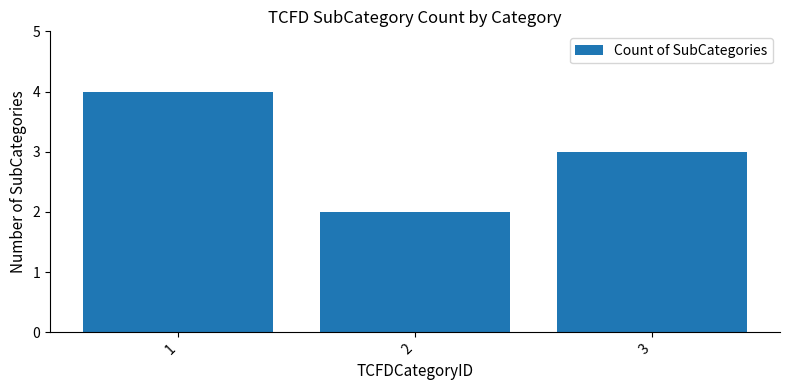

List the labels in order of value, smallest first.

2, 3, 1